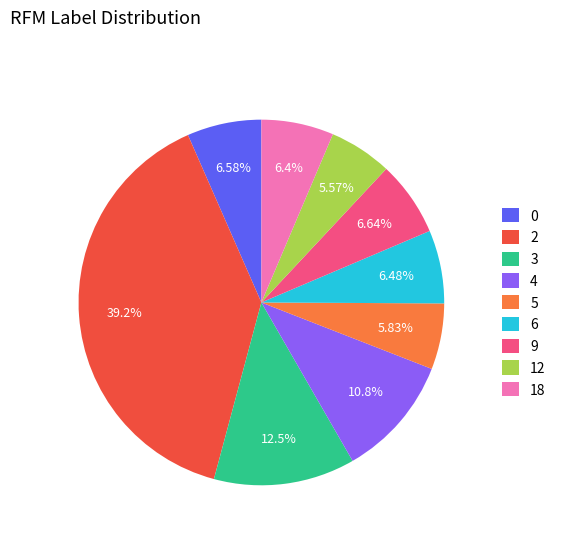

What is the largest slice in the pie chart?

2